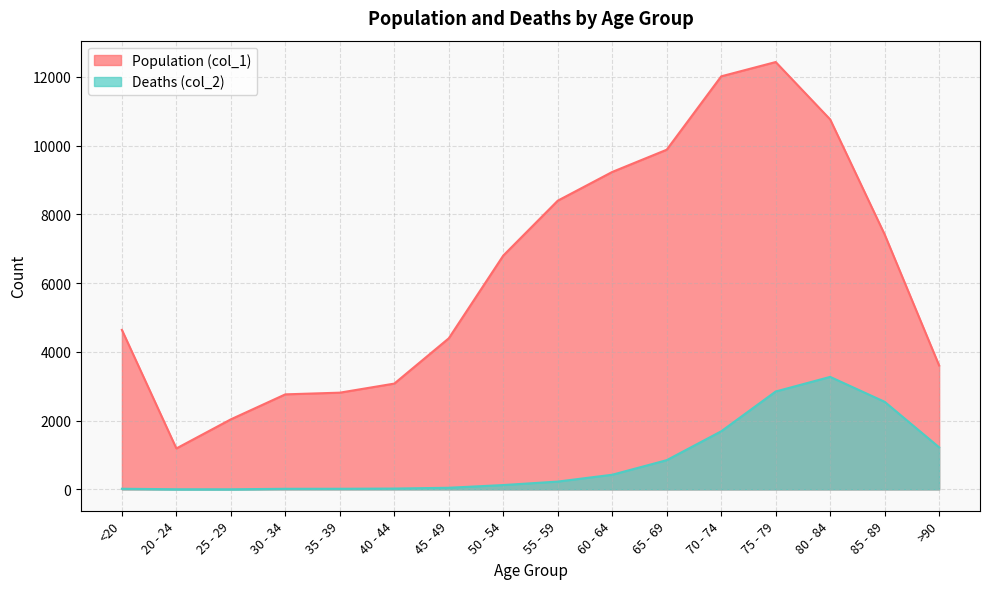

Reading left to right, what are all the values shown in this chart?

Population (col_1): 4641	1191	2038	2765	2814	3078	4396	6803	8400	9236	9883	12018	12434	10764	7417	3604
Deaths (col_2): 18	4	3	17	18	24	47	126	227	426	850	1690	2848	3273	2548	1224